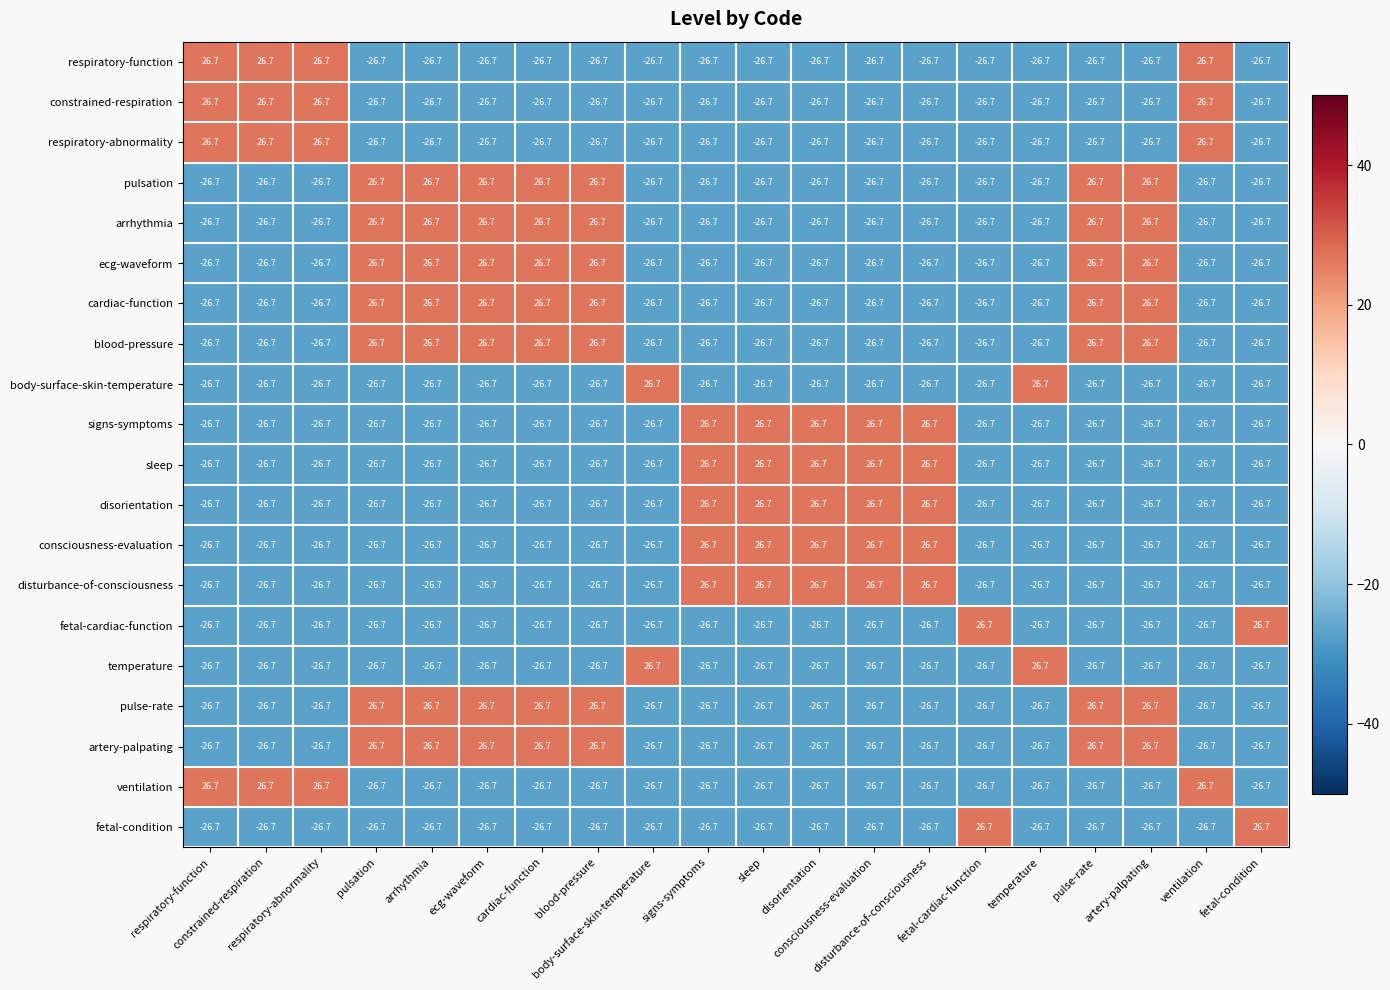

What is the maximum value shown in the chart?

26.7